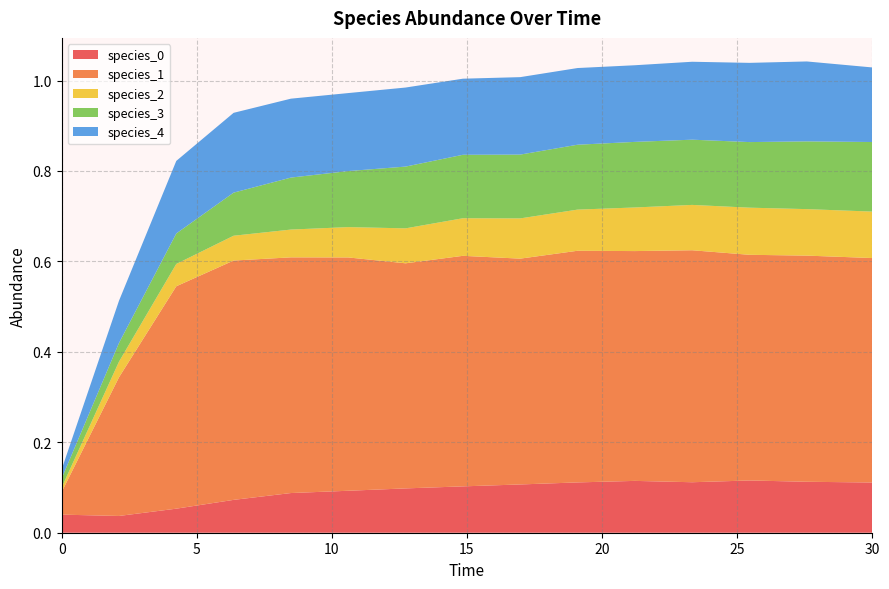

Reading left to right, extract all data points from this chart.

species_0: 0=0.0	1=0.0	2=0.1	3=0.1	4=0.1	5=0.1	6=0.1	7=0.1	8=0.1	9=0.1	10=0.1	11=0.1	12=0.1	13=0.1	14=0.1
species_1: 0=0.1	1=0.3	2=0.5	3=0.5	4=0.5	5=0.5	6=0.5	7=0.5	8=0.5	9=0.5	10=0.5	11=0.5	12=0.5	13=0.5	14=0.5
species_2: 0=0.0	1=0.0	2=0.0	3=0.1	4=0.1	5=0.1	6=0.1	7=0.1	8=0.1	9=0.1	10=0.1	11=0.1	12=0.1	13=0.1	14=0.1
species_3: 0=0.0	1=0.0	2=0.1	3=0.1	4=0.1	5=0.1	6=0.1	7=0.1	8=0.1	9=0.1	10=0.1	11=0.1	12=0.1	13=0.1	14=0.2
species_4: 0=0.0	1=0.1	2=0.2	3=0.2	4=0.2	5=0.2	6=0.2	7=0.2	8=0.2	9=0.2	10=0.2	11=0.2	12=0.2	13=0.2	14=0.2